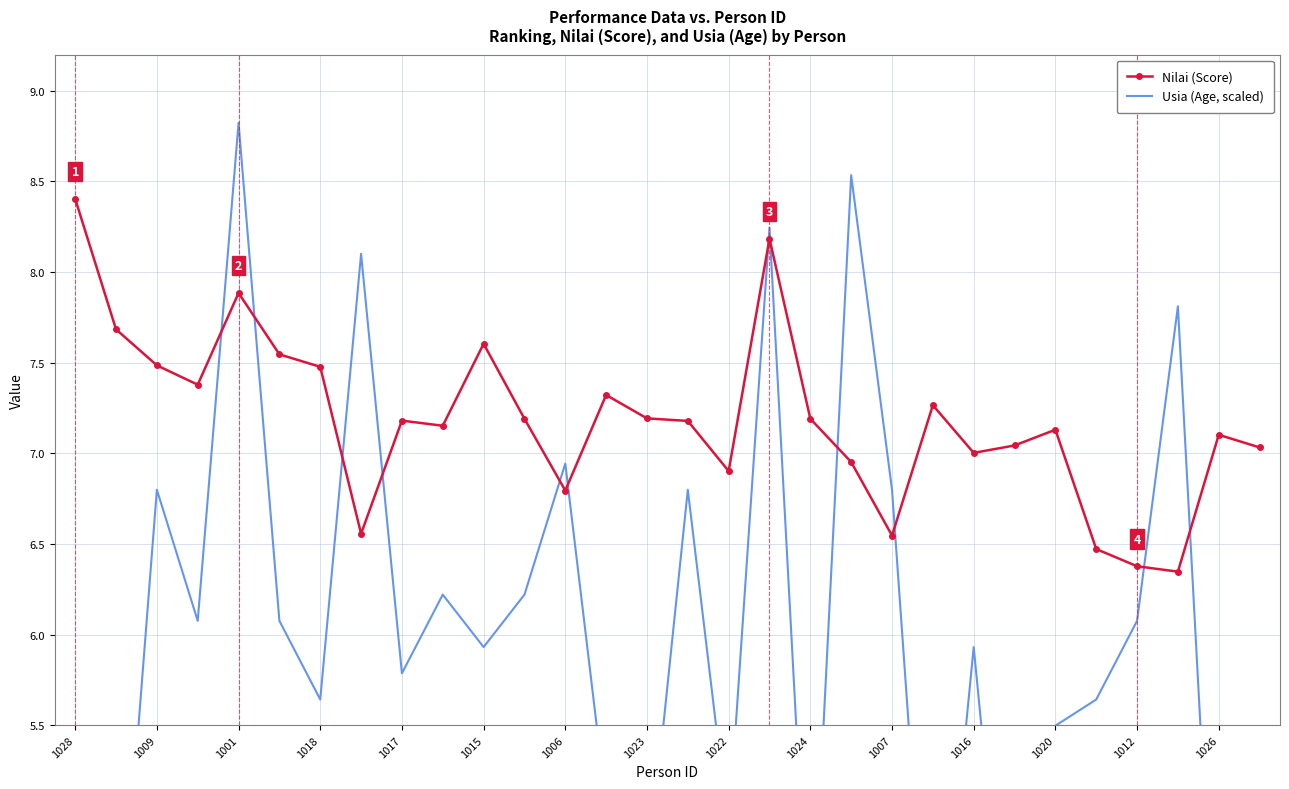

At which label does Nilai (Score) reach its peak?

1028